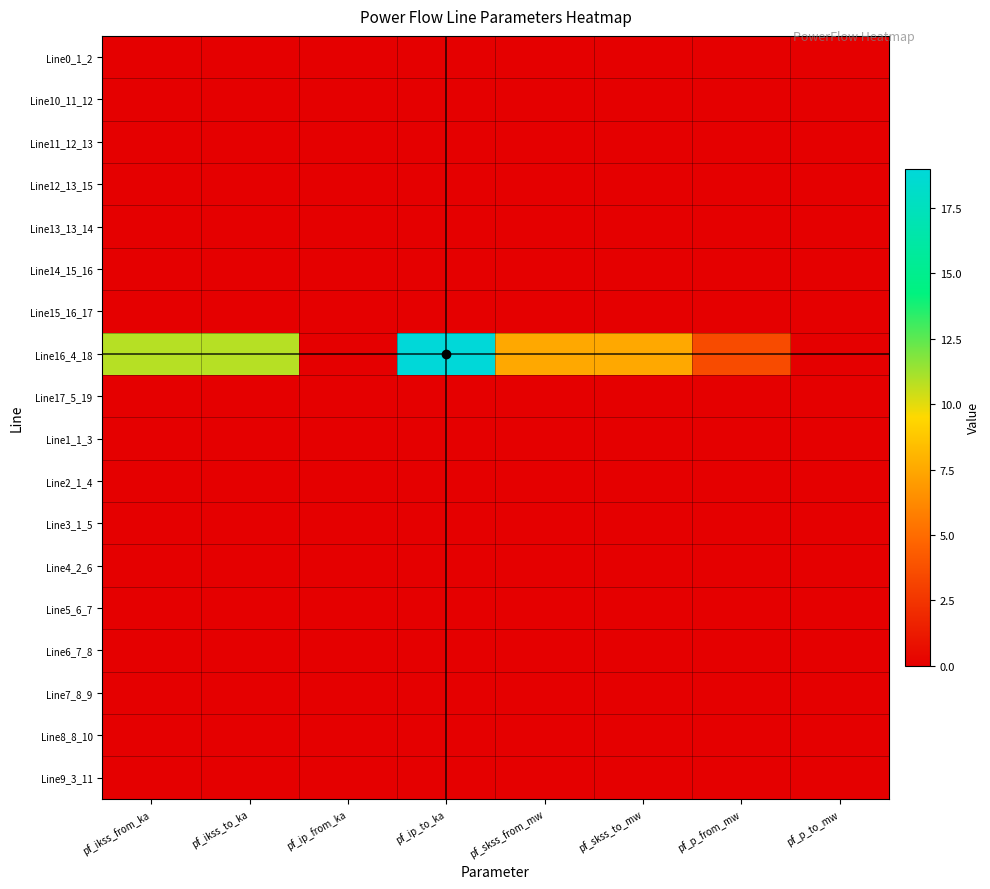

List the series in order of their peak value, highest first.

Line16_4_18, Line0_1_2, Line10_11_12, Line11_12_13, Line12_13_15, Line13_13_14, Line14_15_16, Line15_16_17, Line17_5_19, Line1_1_3, Line2_1_4, Line3_1_5, Line4_2_6, Line5_6_7, Line6_7_8, Line7_8_9, Line8_8_10, Line9_3_11